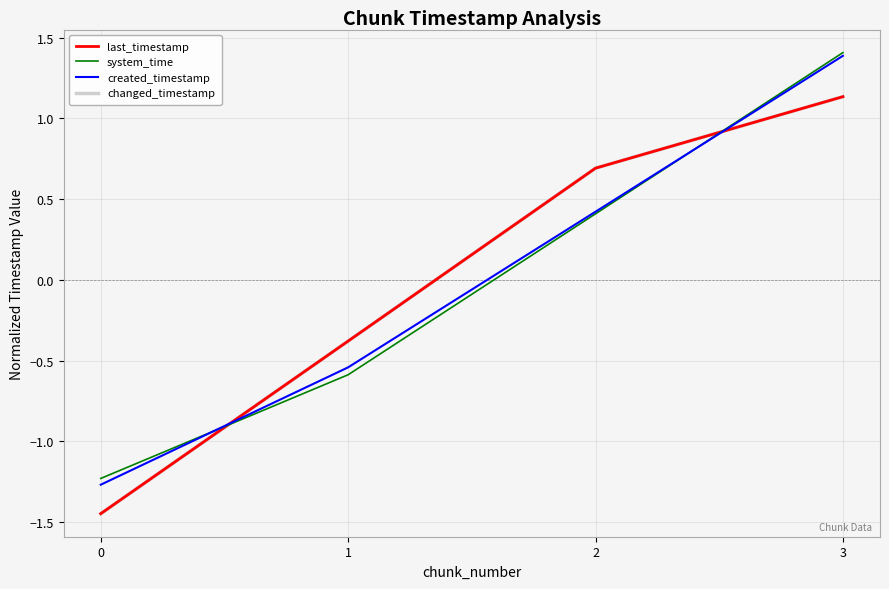

Count the number of data series in this chart.

4